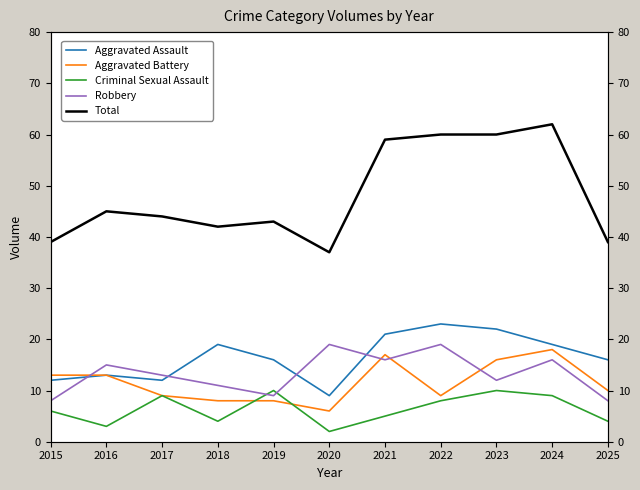

The value of Total at 2023 is 20. True or false?

False